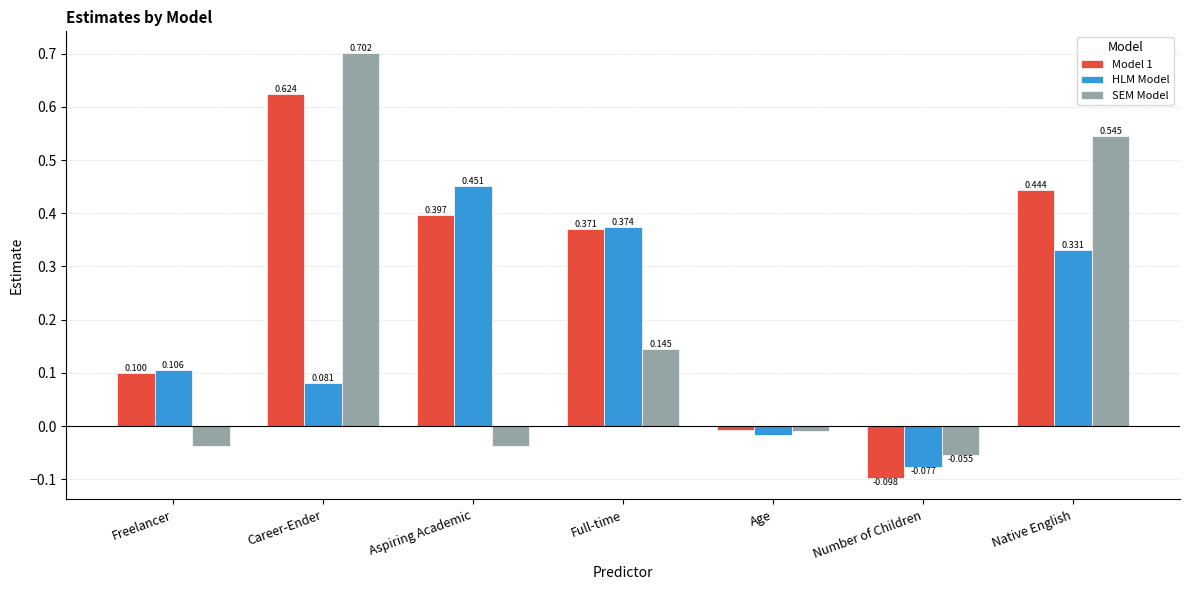

At which label is SEM Model closest to 0?

Age